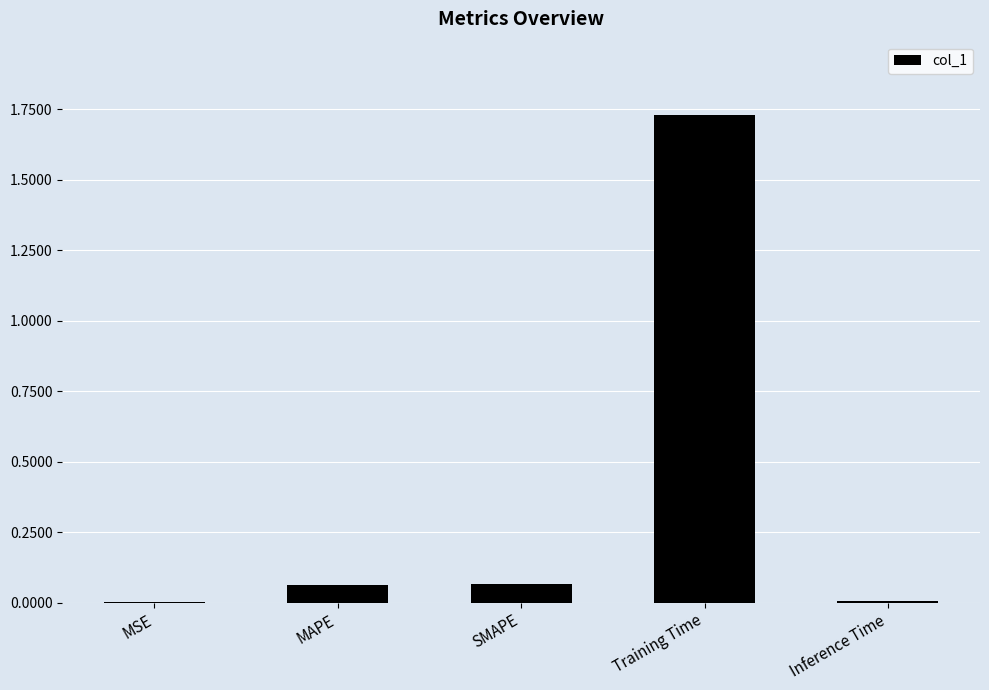

The value at MAPE is 0.0. True or false?

False